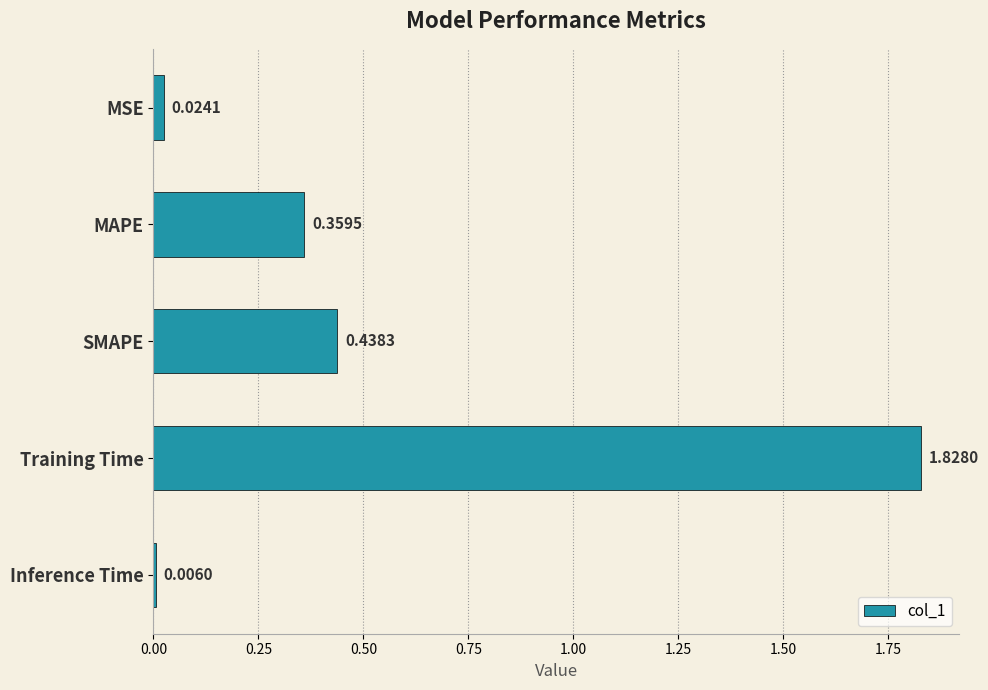

What is the average value?

0.5